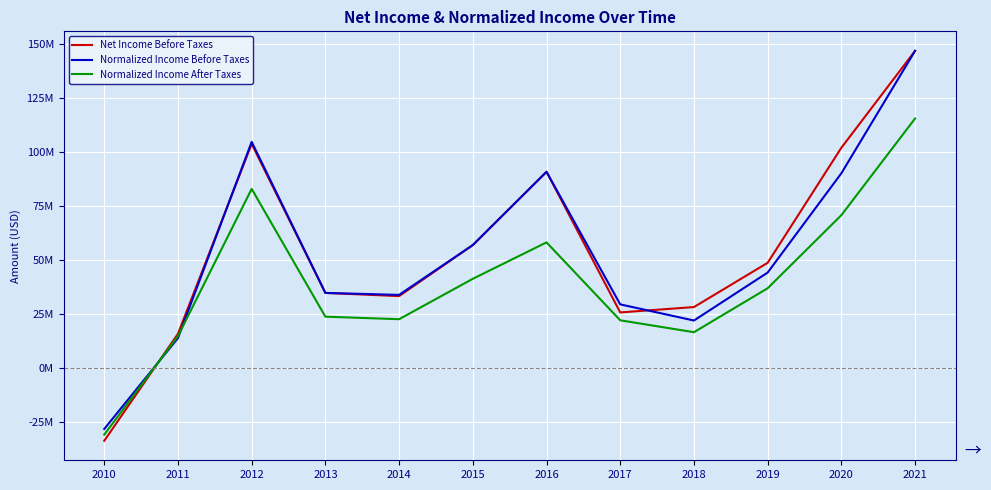

True or false: Normalized Income Before Taxes and Net Income Before Taxes cross at least once.

True